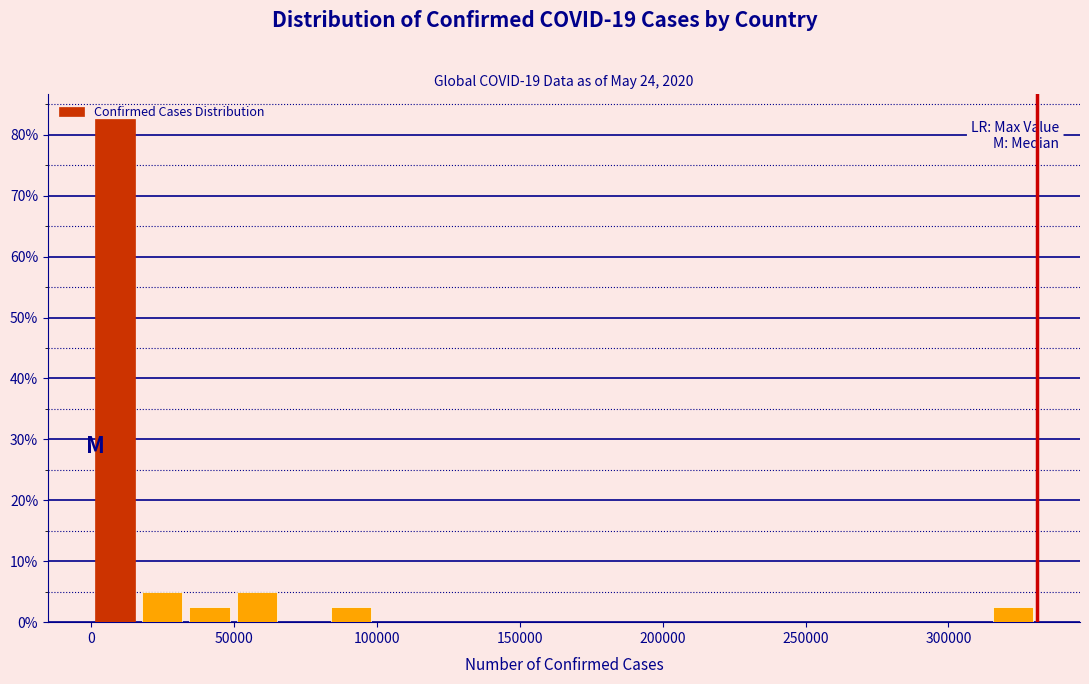

Read against the x-axis, roughly where is the centre of the tallest bar?

10000